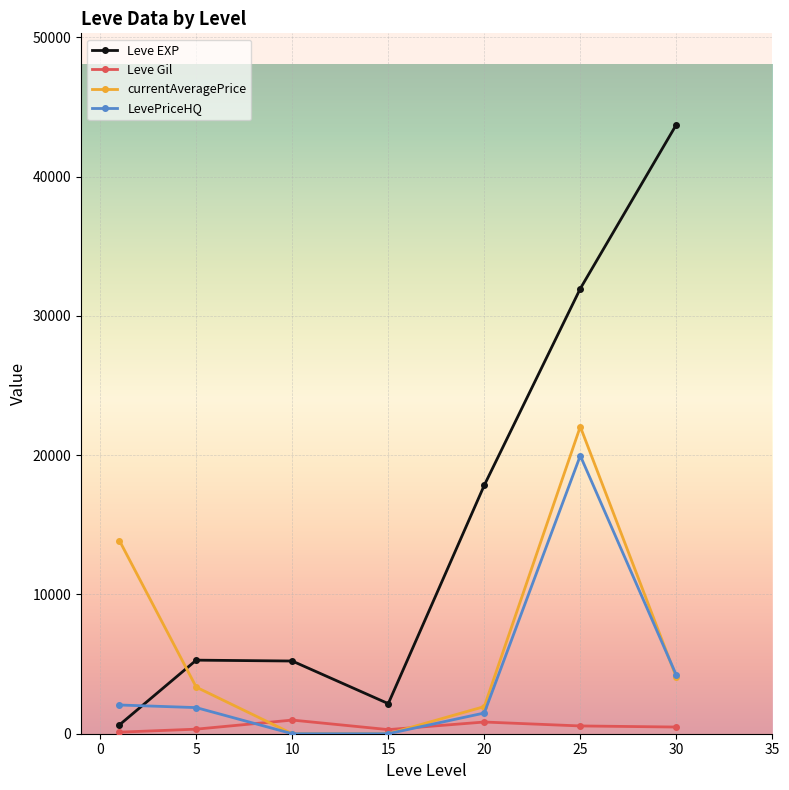

What is the value of the LevePriceHQ point at the 2nd from the left?

1875.0